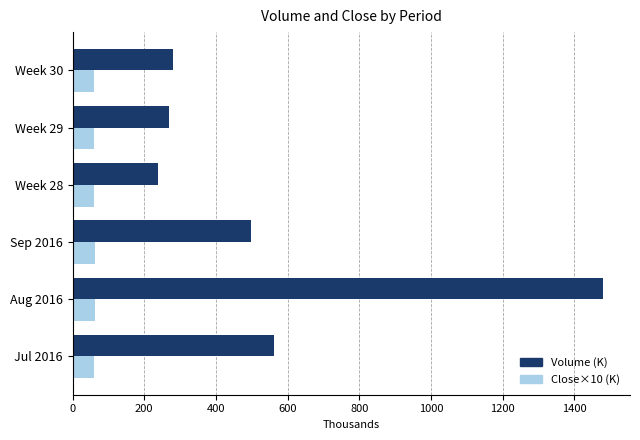

Which series has the largest total across all categories?

Volume (K)